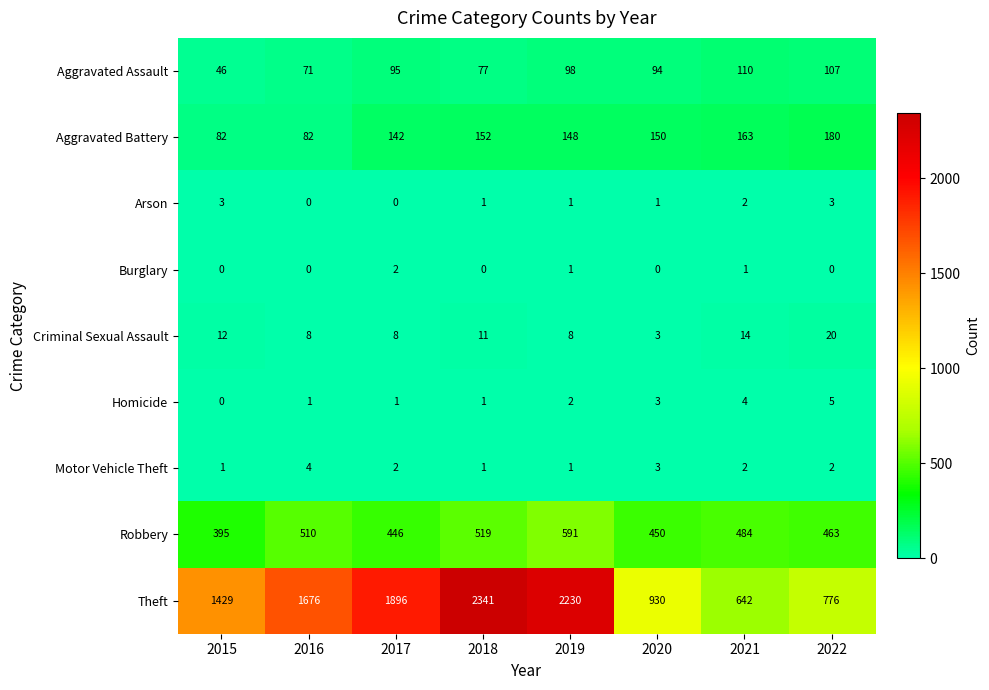

At which category does the chart reach its peak across all series?

2018